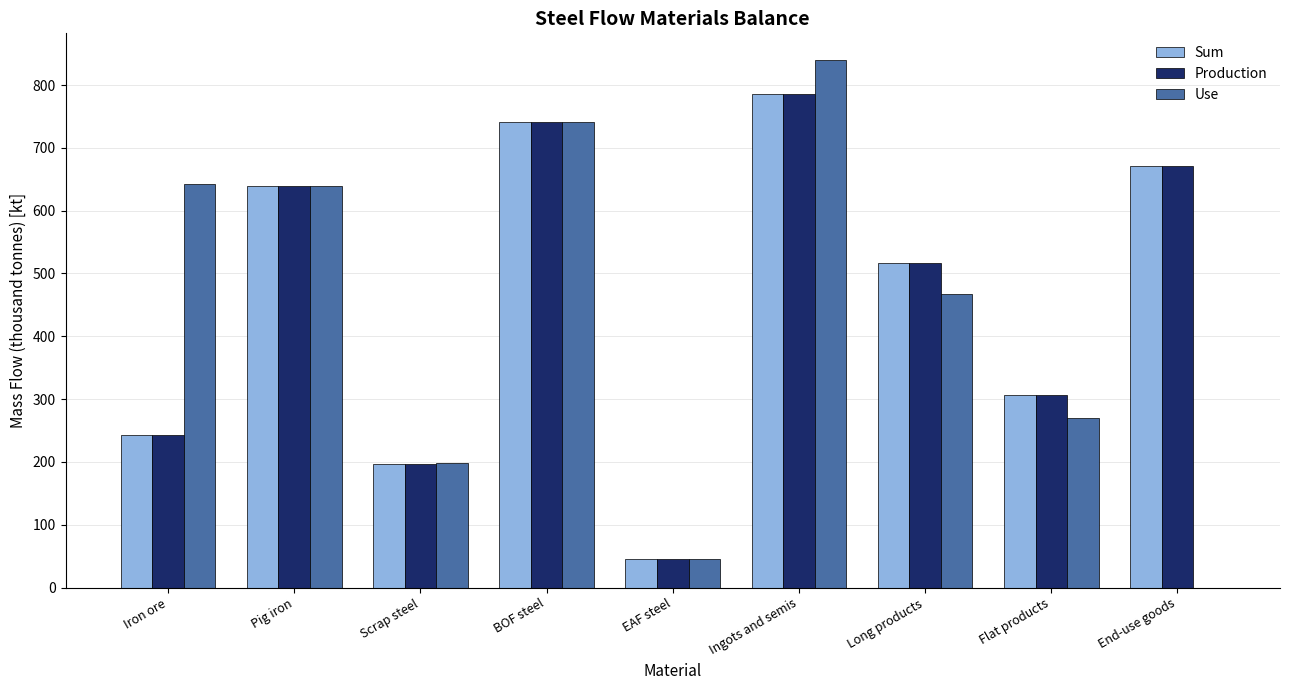

At which category is the sum across all series the highest?

Ingots and semis